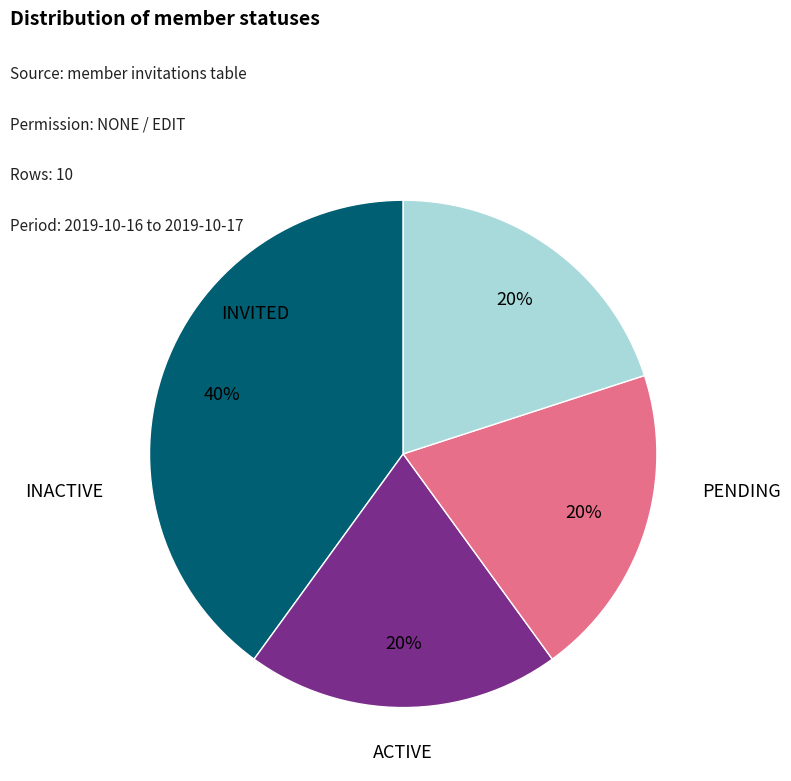

What is the change in value from INVITED to INACTIVE?

-2